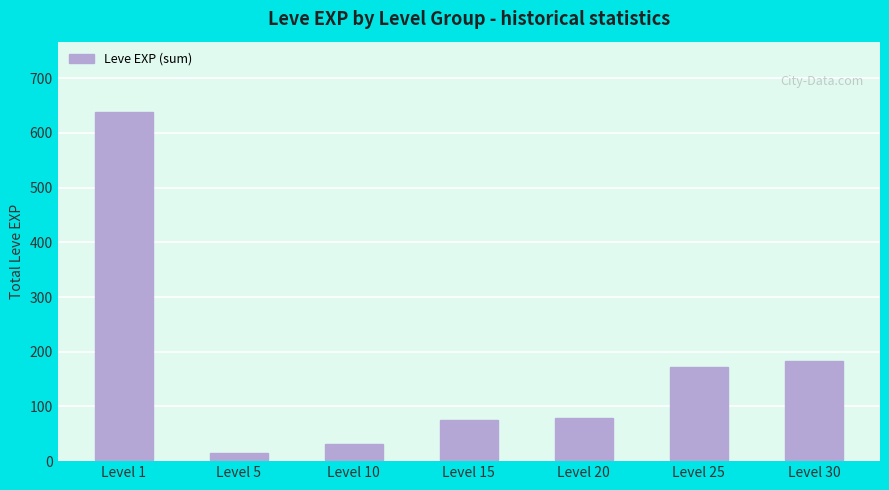

Which label corresponds to the smallest value in the chart?

Level 5